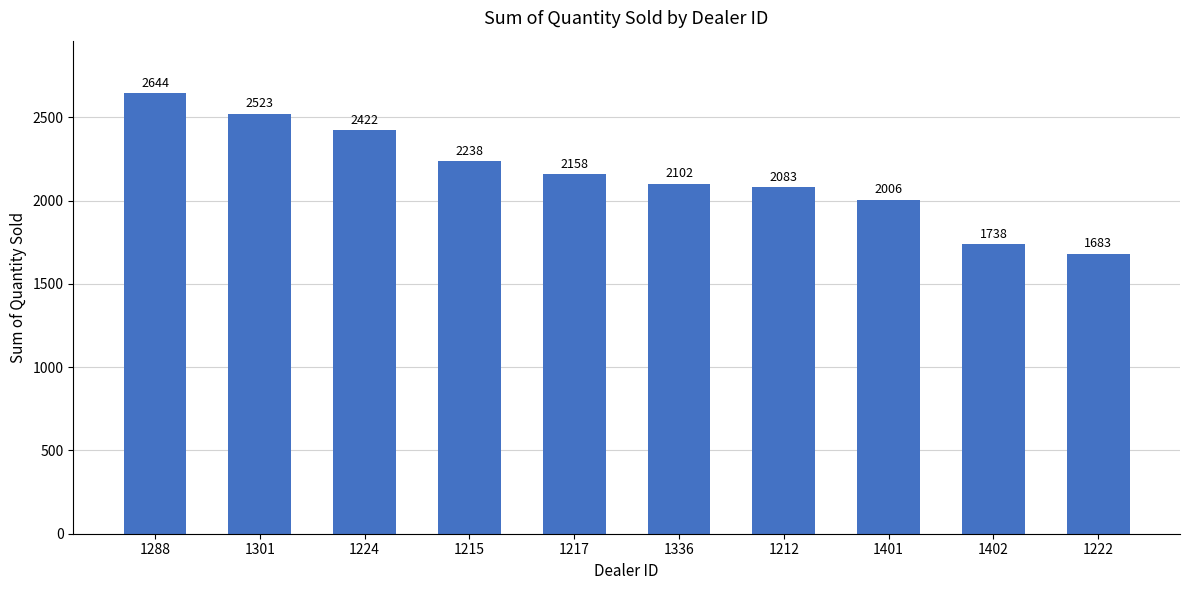

Reading right to left, what are all the values shown in this chart?

1683	1738	2006	2083	2102	2158	2238	2422	2523	2644